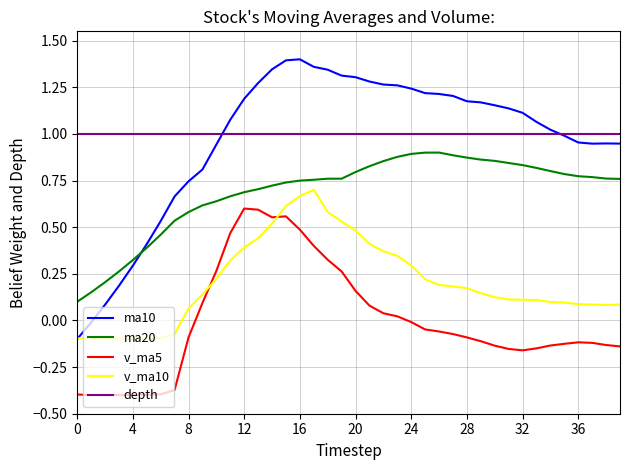

True or false: v_ma5 and ma20 cross at least once.

False